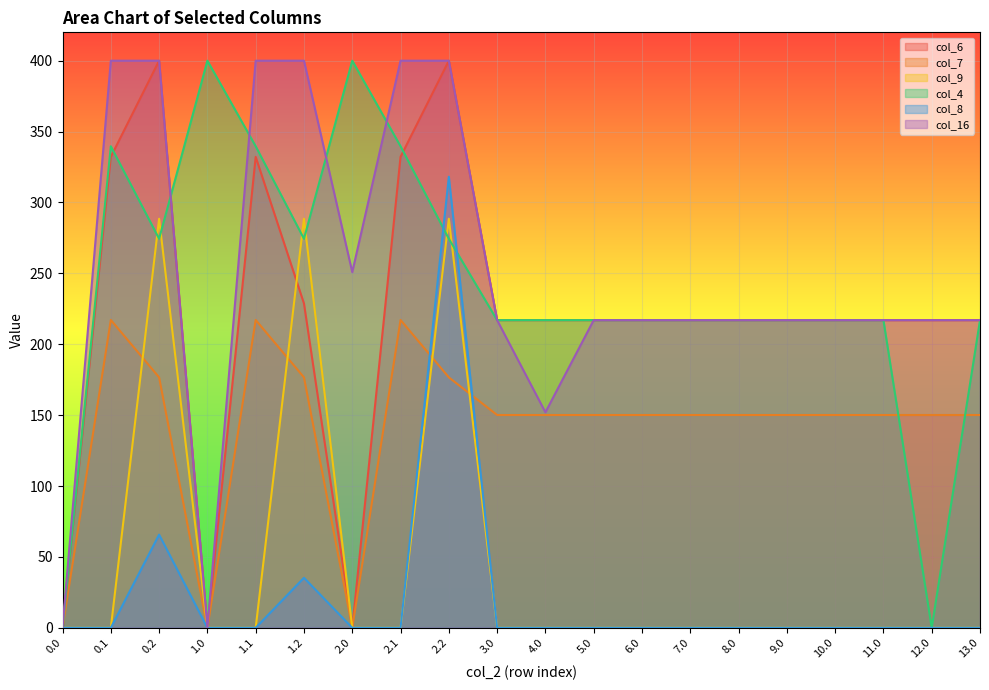

What is the greatest value displayed?

400.0